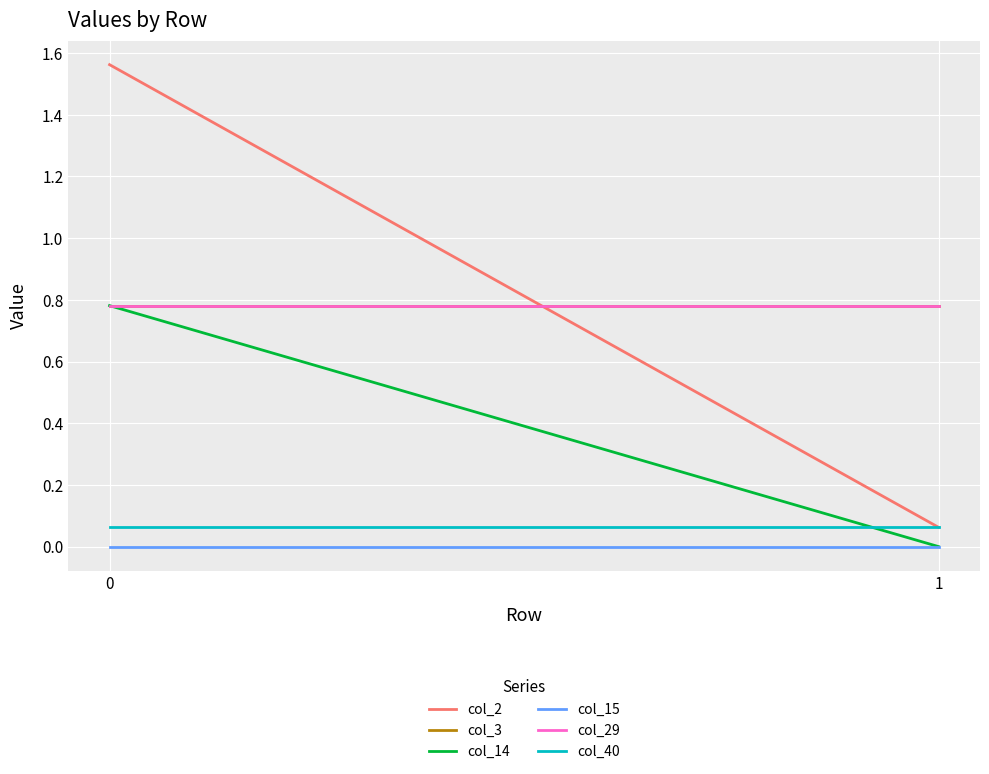

True or false: col_40 has a value of 0.1 at 0.

True